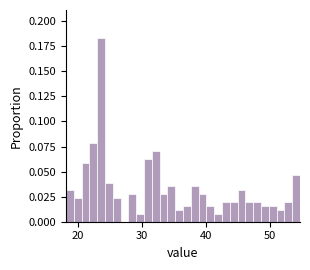

Read against the x-axis, roughly where is the centre of the tallest bar?

24